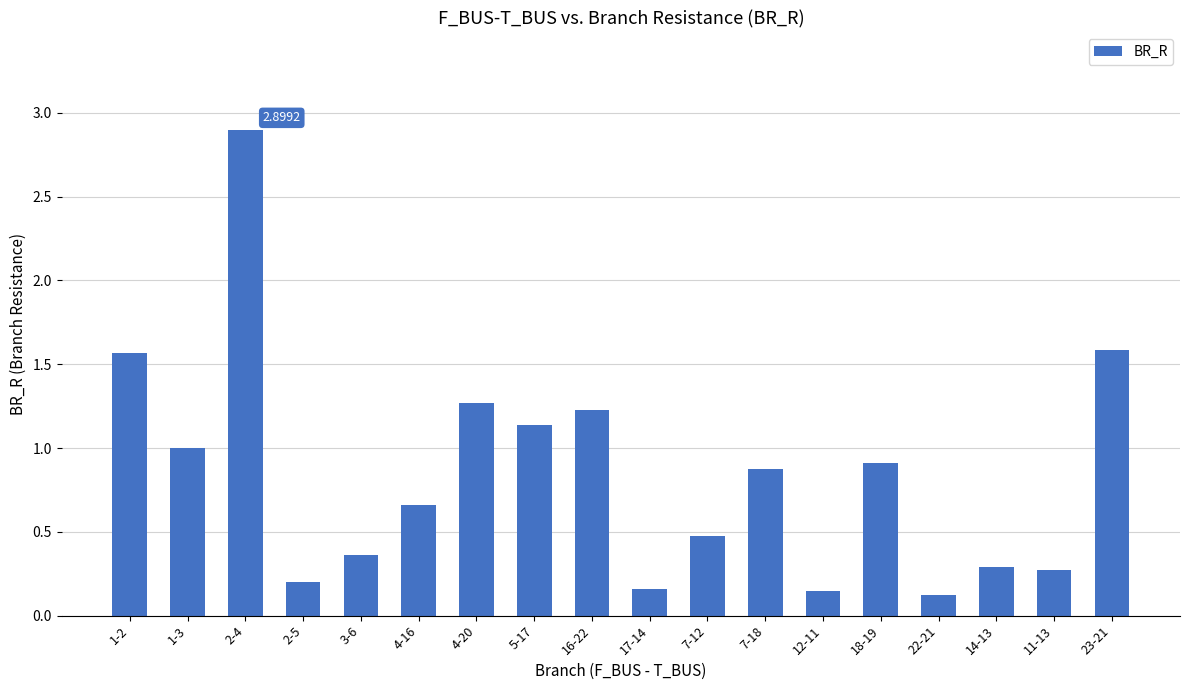

The value at 16-22 is 2.2. True or false?

False